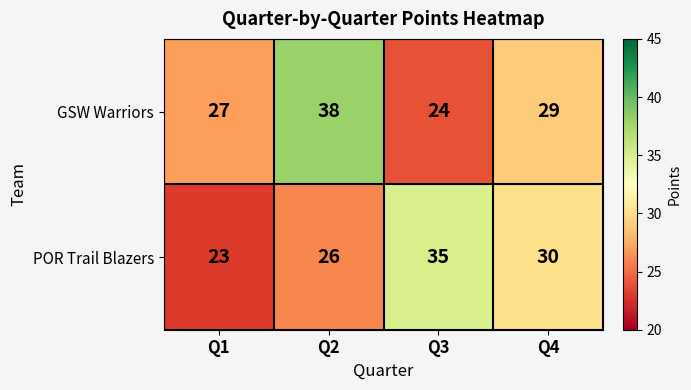

Rank the series at Q2 from highest to lowest value.

GSW Warriors, POR Trail Blazers